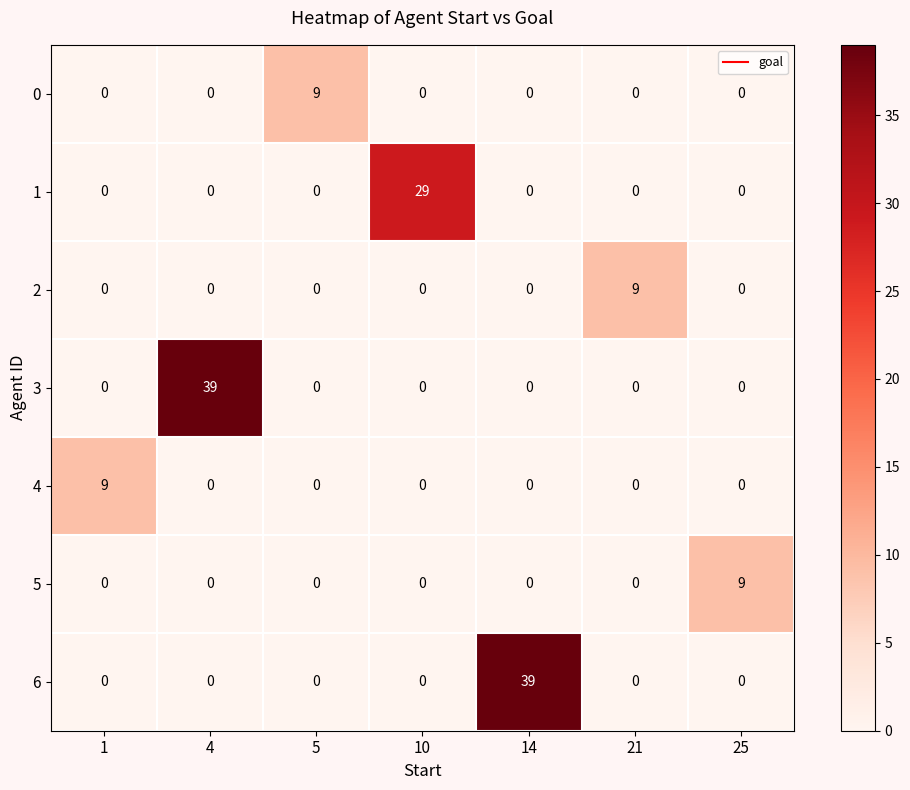

Between 5 and 10, which series saw the biggest shift?

1